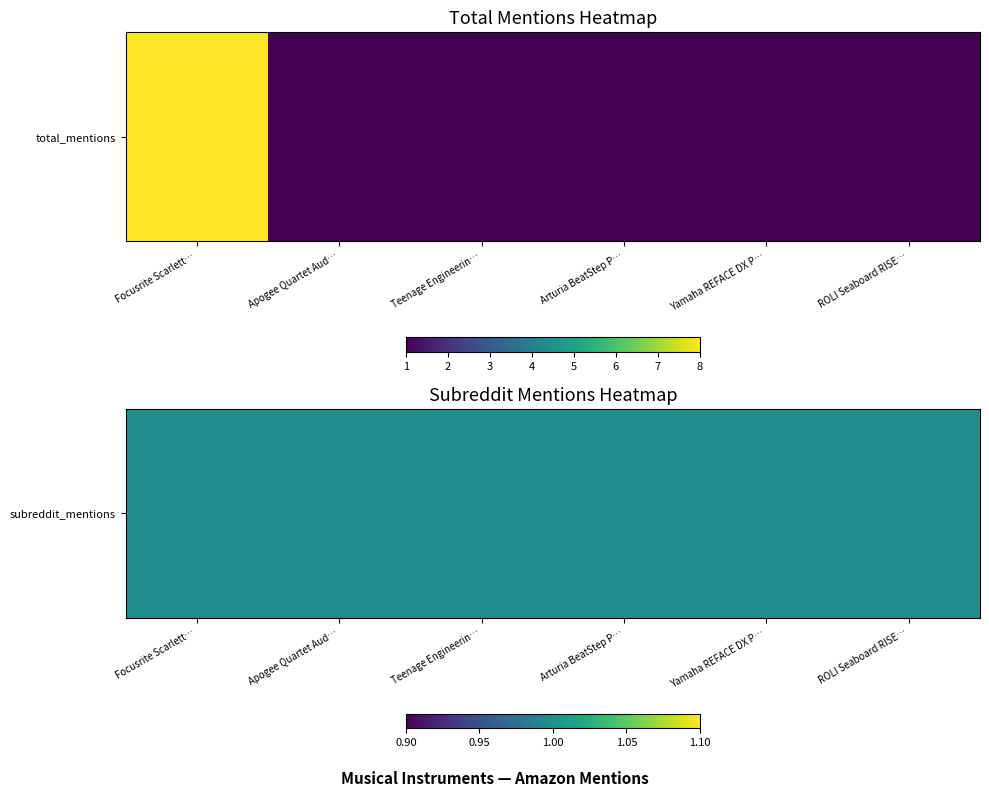

List the labels in order of Teenage Engineering 002.AS.001 OP-1 Min value, largest first.

0, 1